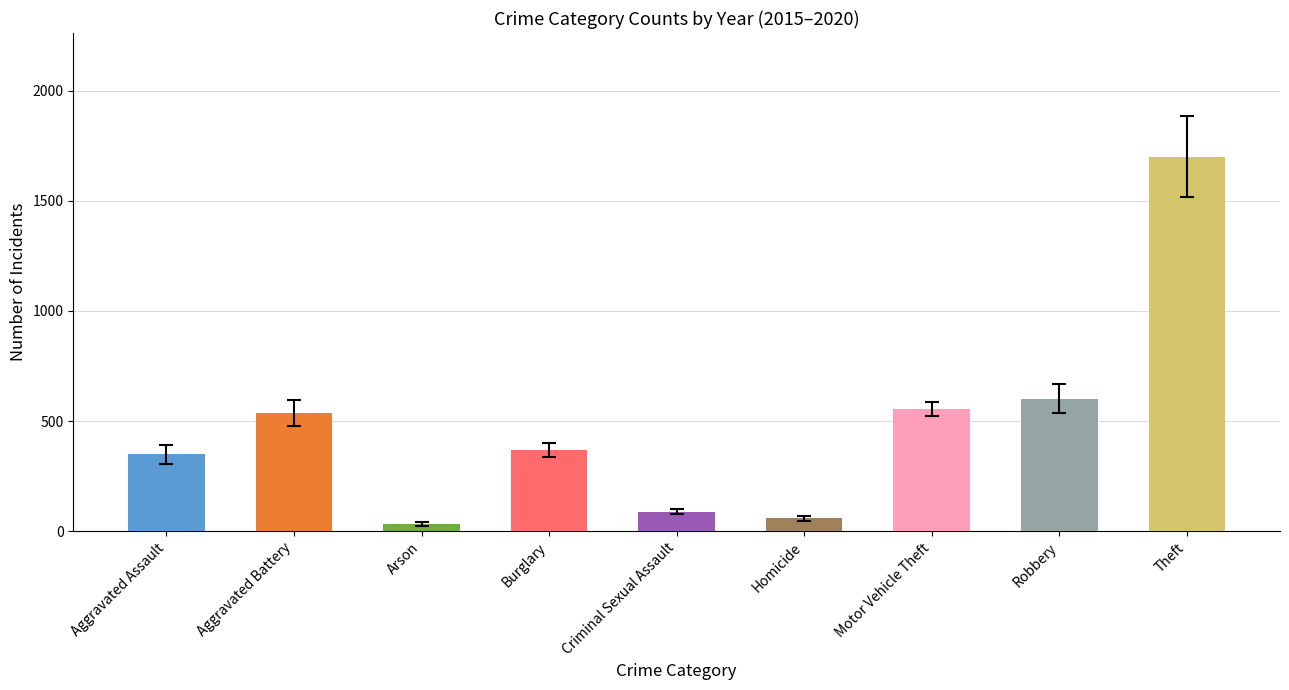

Which category has the lowest value in the 2016 series?

Arson